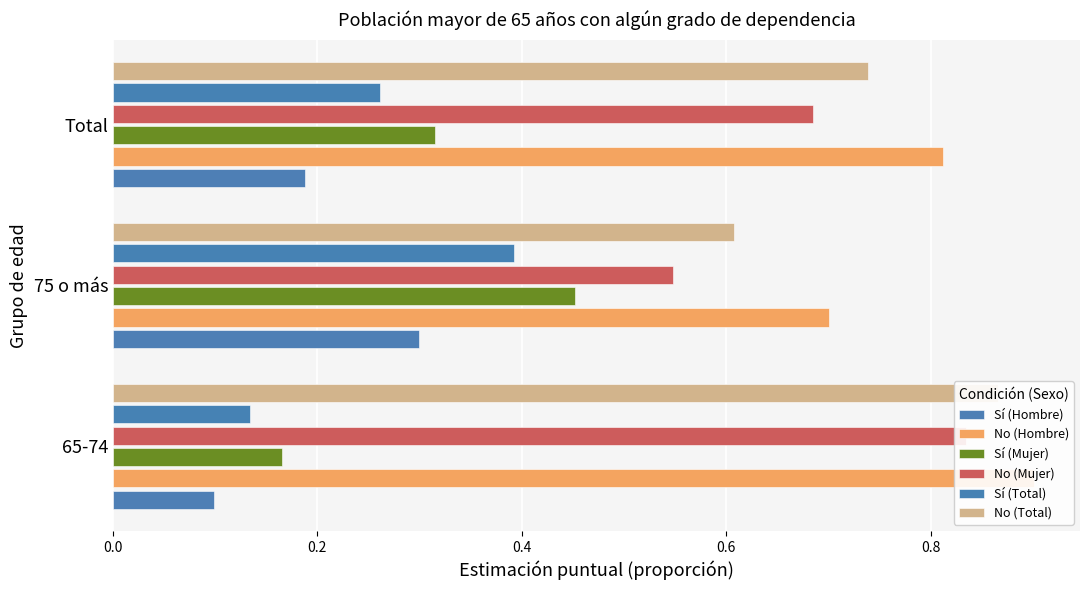

What is the average value of the No (Total) series?

0.7